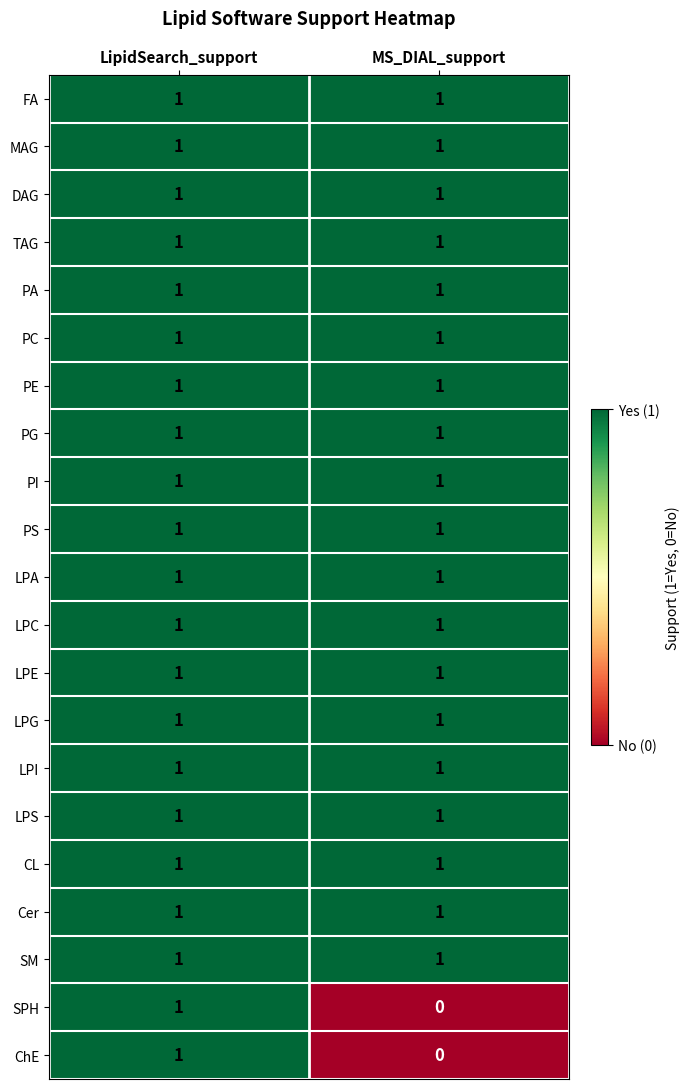

What is the greatest value displayed?

1